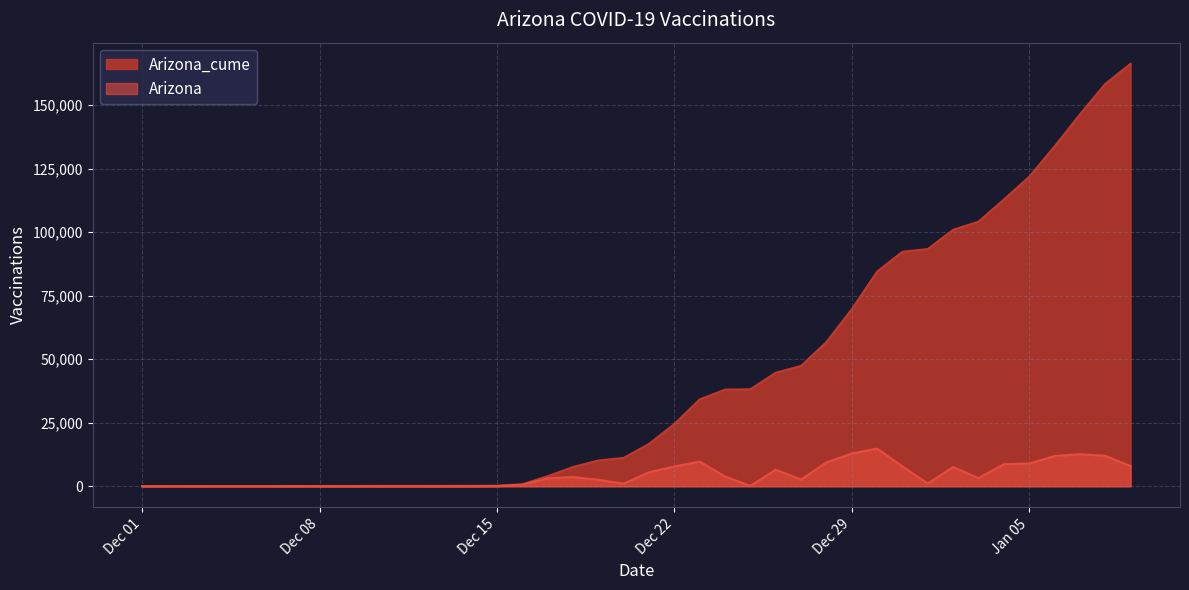

What is the greatest value displayed?

166254